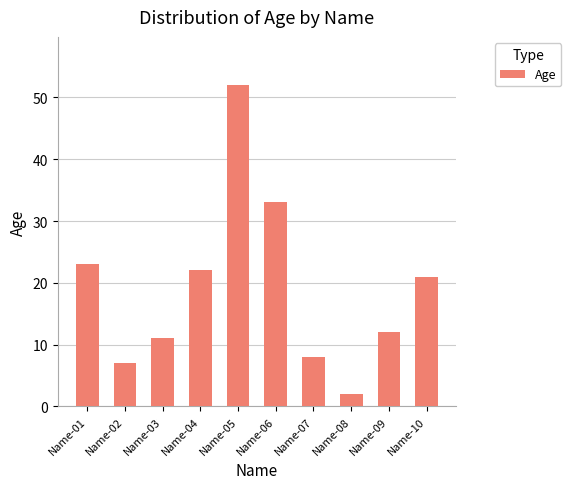

What is the average value?

19